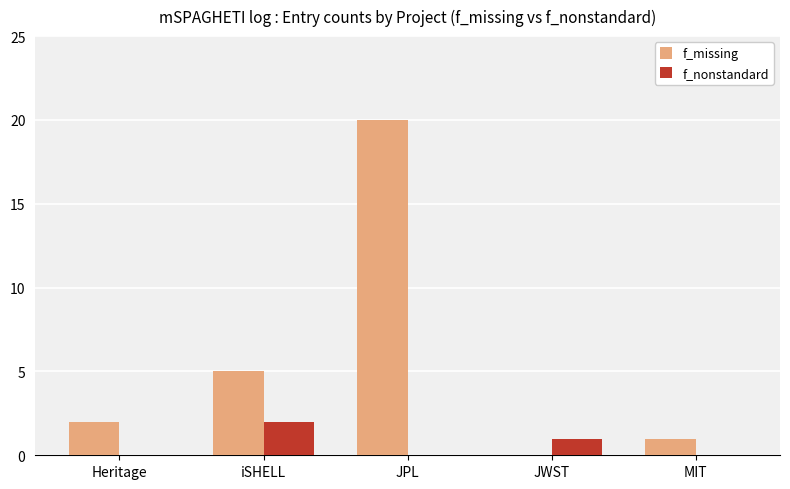

Which series has the widest spread of values?

f_missing